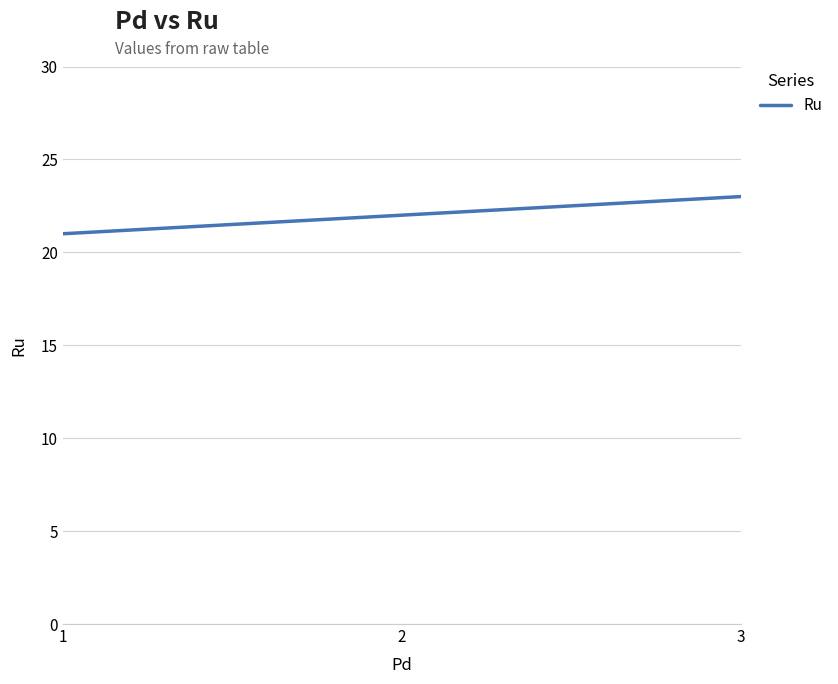

At which category does the chart reach its peak across all series?

3